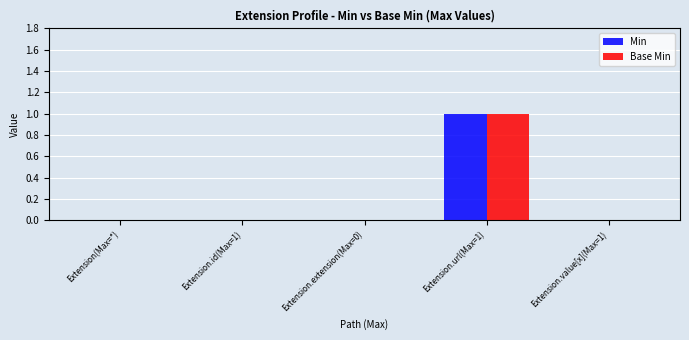

Are the bars grouped side by side (vs. stacked)?

Yes